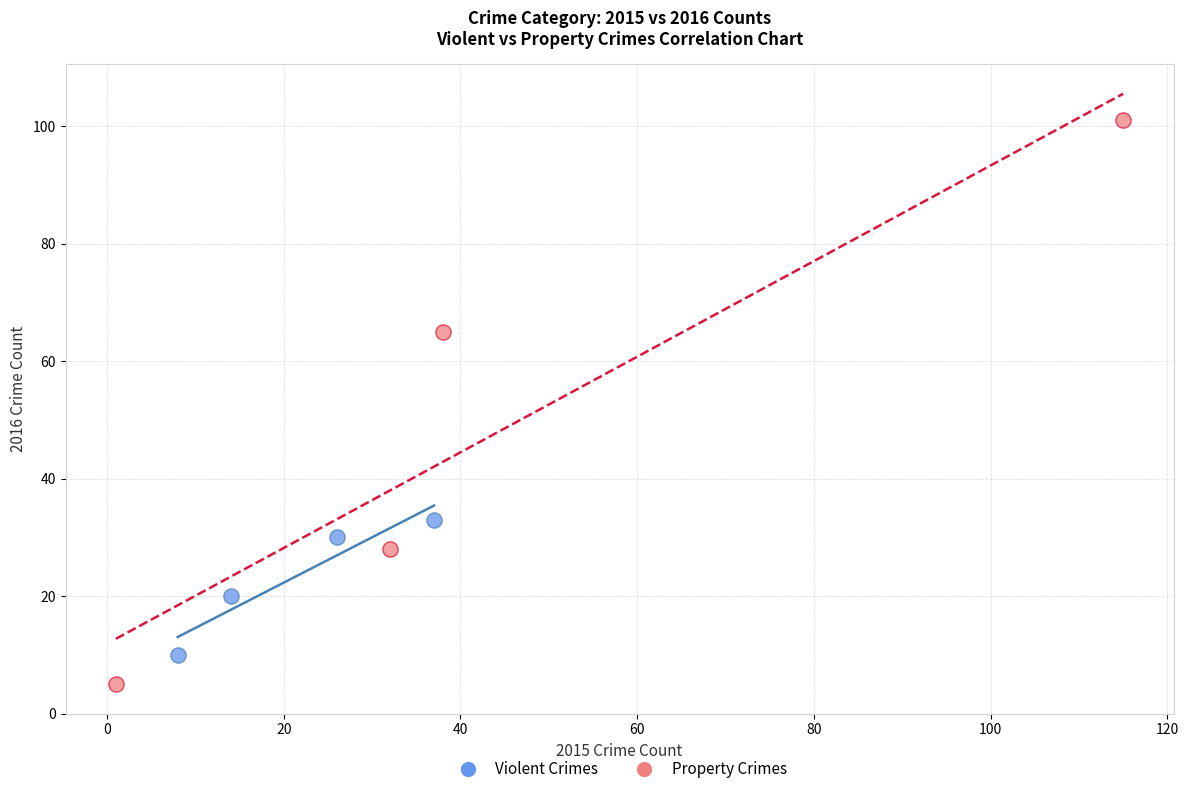

Which series contains the highest Y value?

Property Crimes